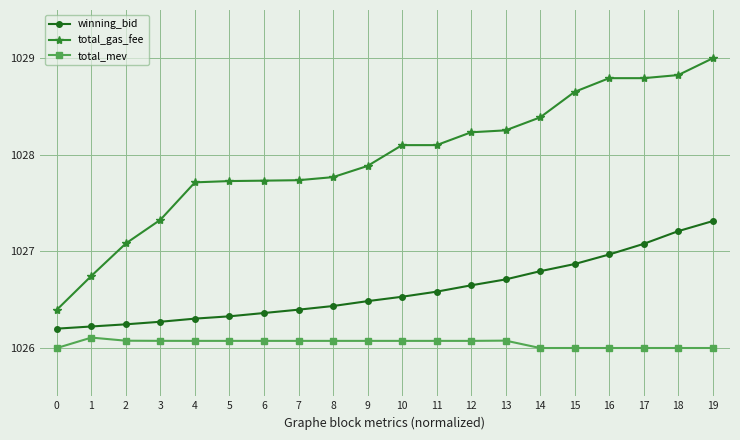

Between 13 and 19, which series saw the biggest shift?

total_gas_fee